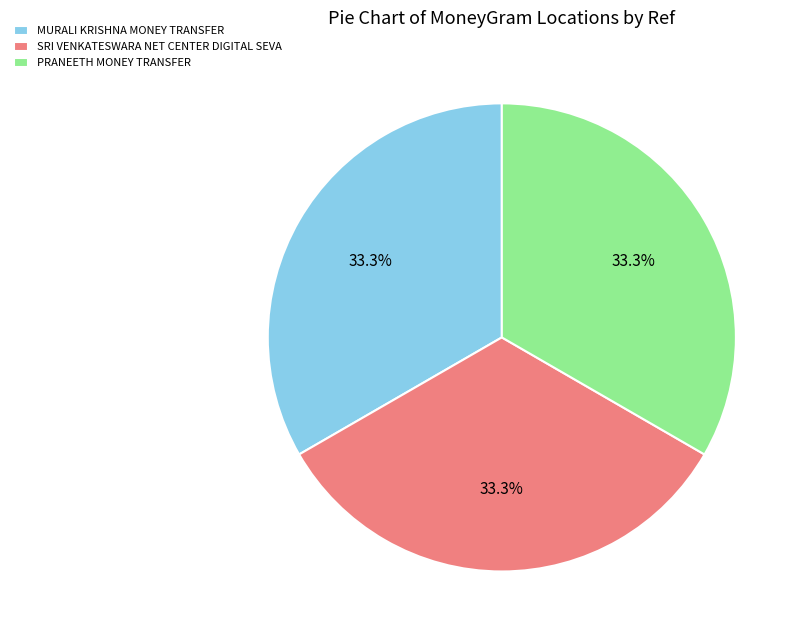

Is there any slice that represents more than half of the pie?

No